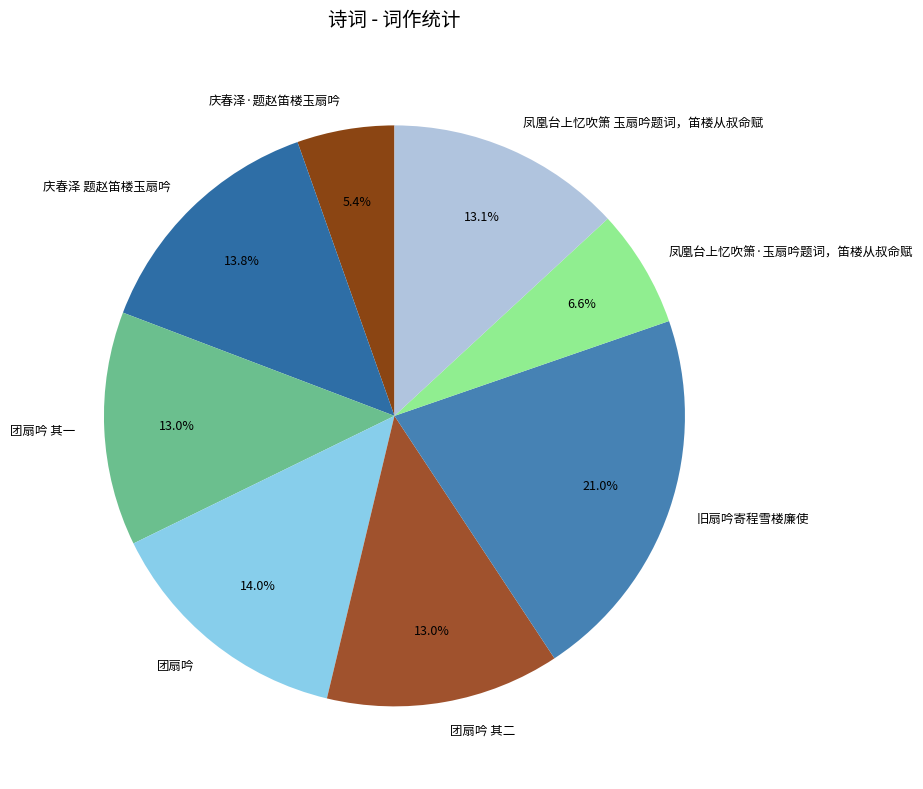

Is it true that 庆春泽 题赵笛楼玉扇吟 is 6% of the pie?

False